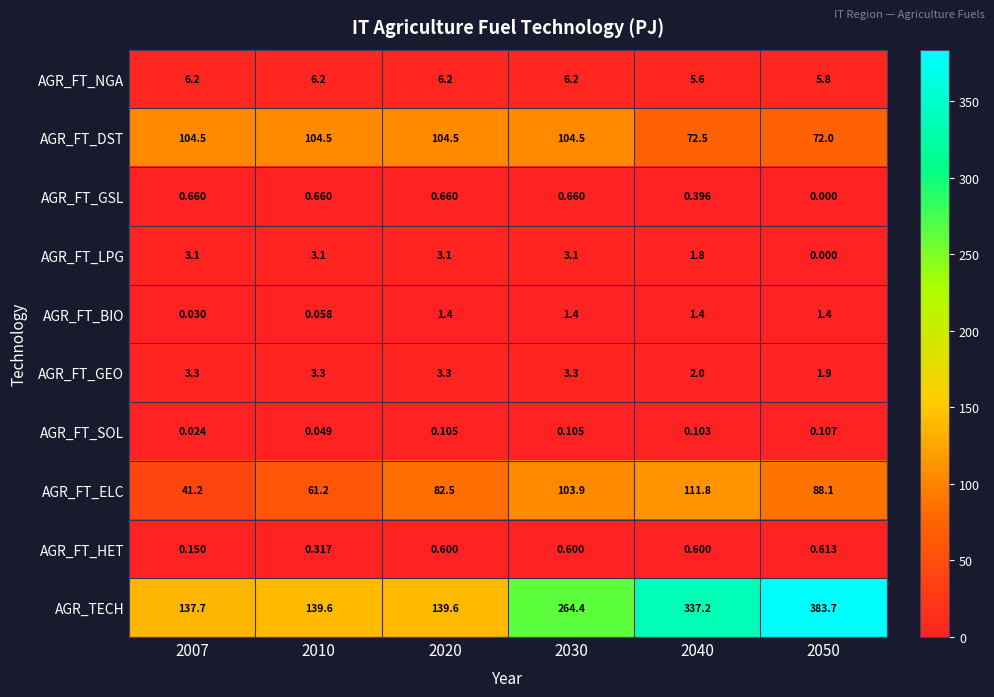

Rank the series at 2040 from lowest to highest value.

AGR_FT_SOL, AGR_FT_GSL, AGR_FT_HET, AGR_FT_BIO, AGR_FT_LPG, AGR_FT_GEO, AGR_FT_NGA, AGR_FT_DST, AGR_FT_ELC, AGR_TECH